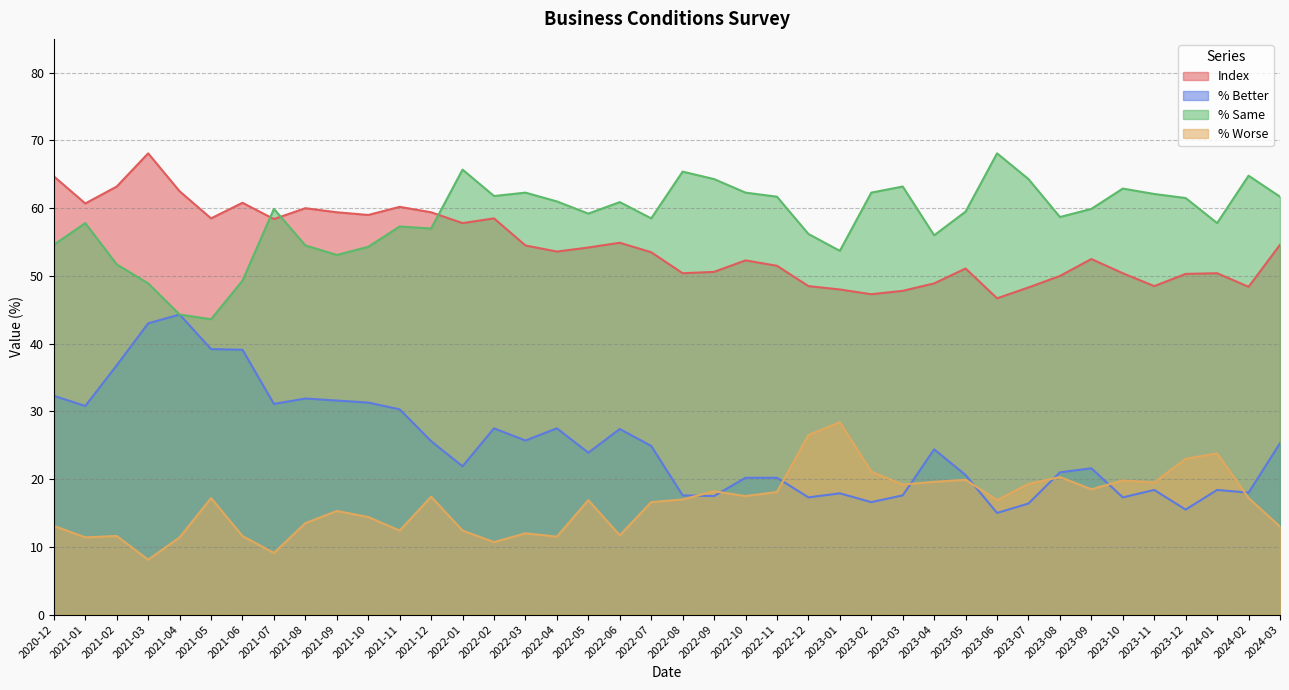

At which category is the sum across all series the highest?

2021-03